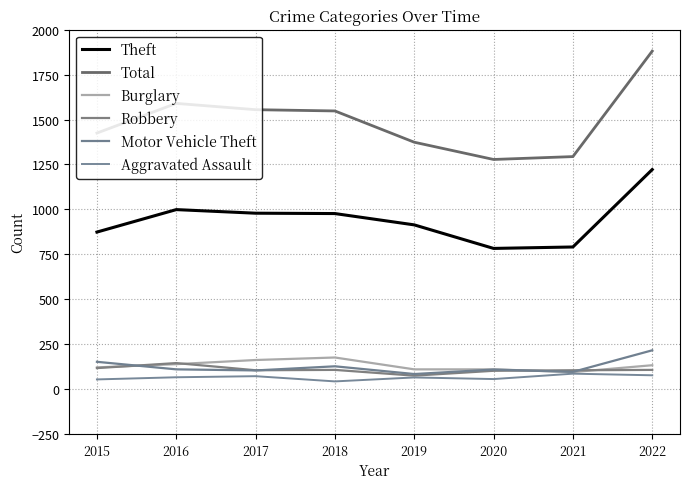

True or false: Motor Vehicle Theft and Total intersect in this chart.

False